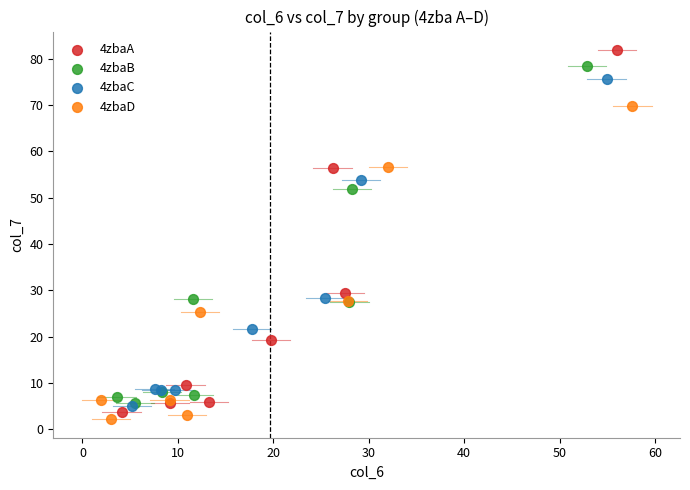

Which series has the largest Y range (max minus min)?

4zbaA